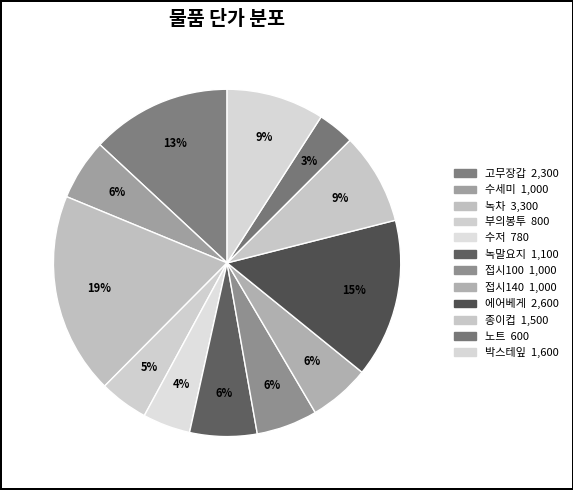

Which slice is the smallest?

노트